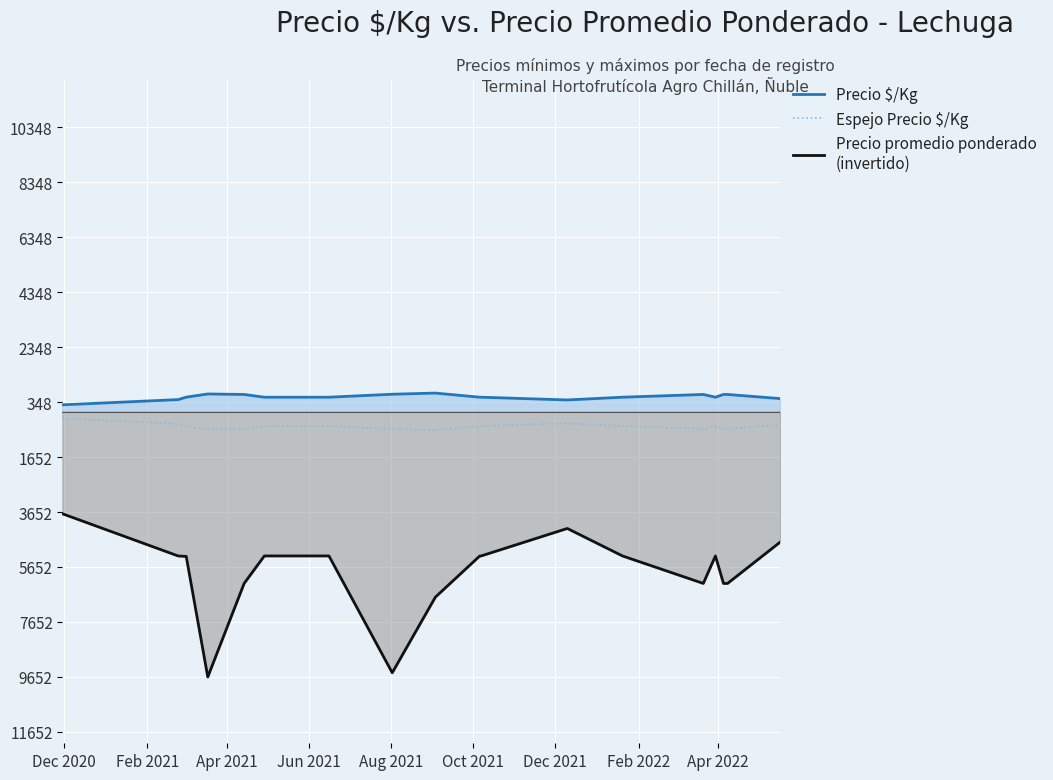

At how many categories does at least one series exceed -3471?

19